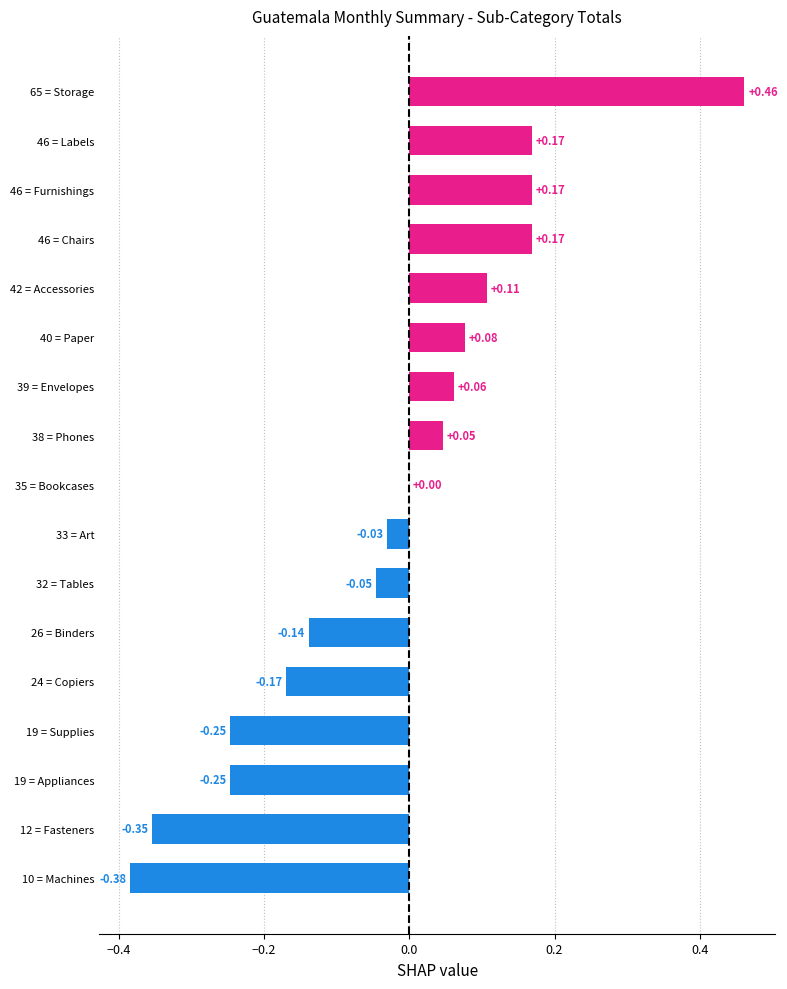

What is the change in value from 19 = Supplies to 42 = Accessories?

+0.4